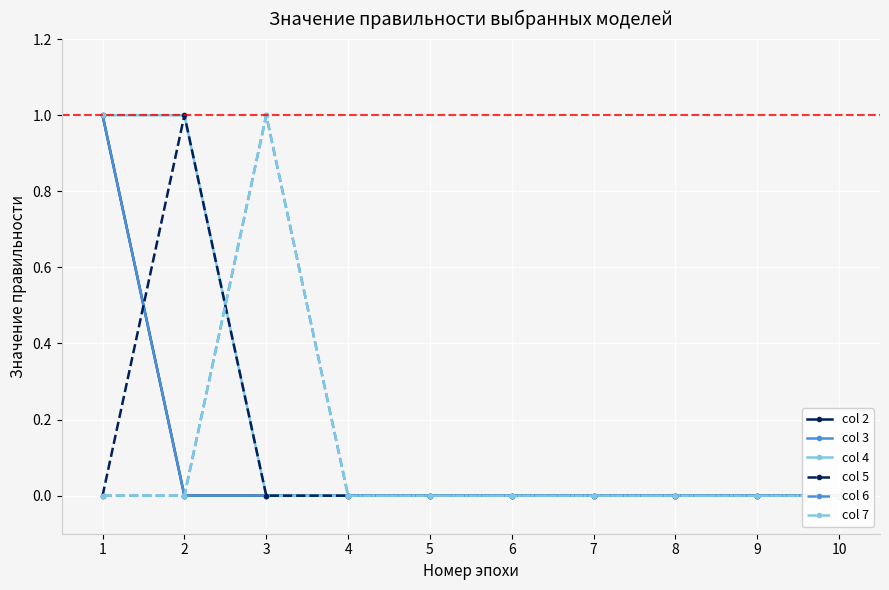

Which has a higher value, 8 or 1?

1